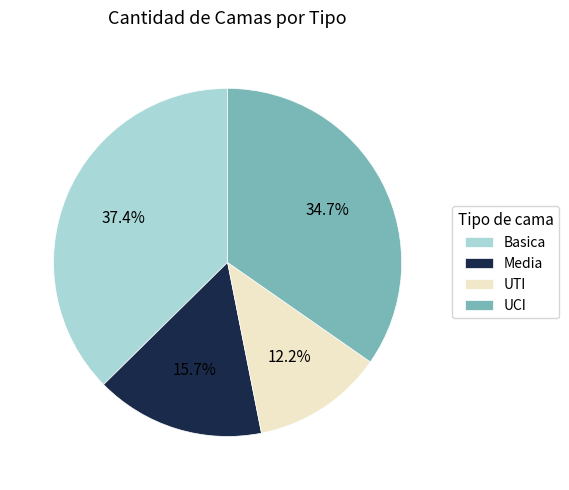

Combined, what portion of the pie is Media and UCI?

50.4%